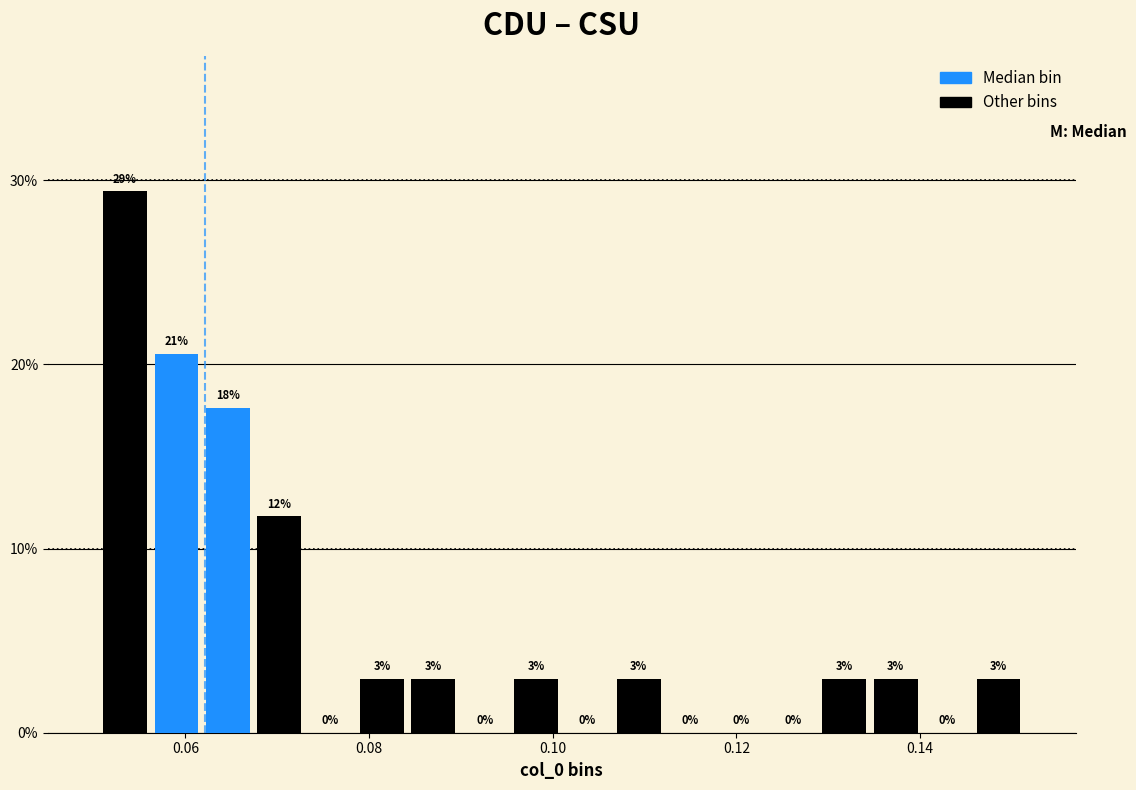

Around what value on the x-axis is the tallest bar? Give the approximate position of its centre, as read against the axis.

0.054